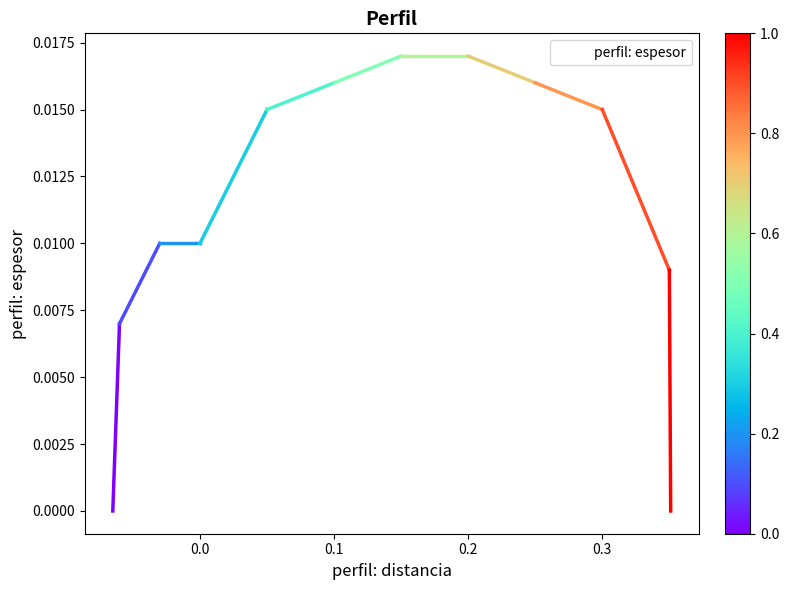

Does the chart have visible grid lines?

No